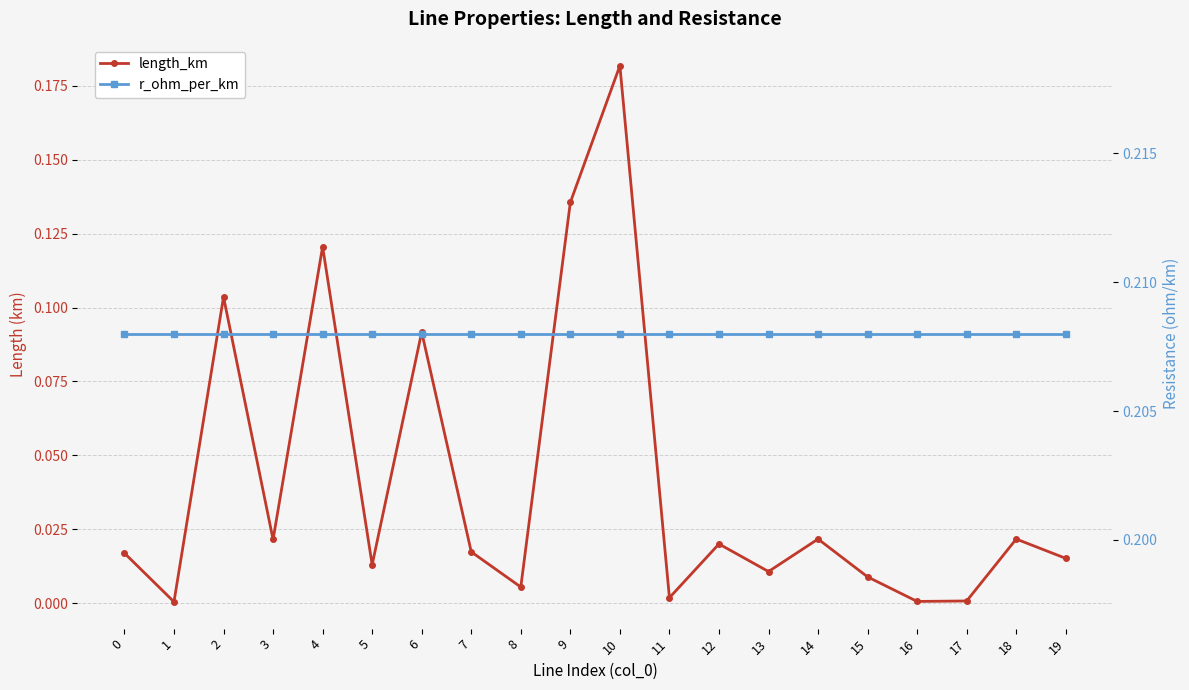

The value of length_km at 12 is 0.0. True or false?

True